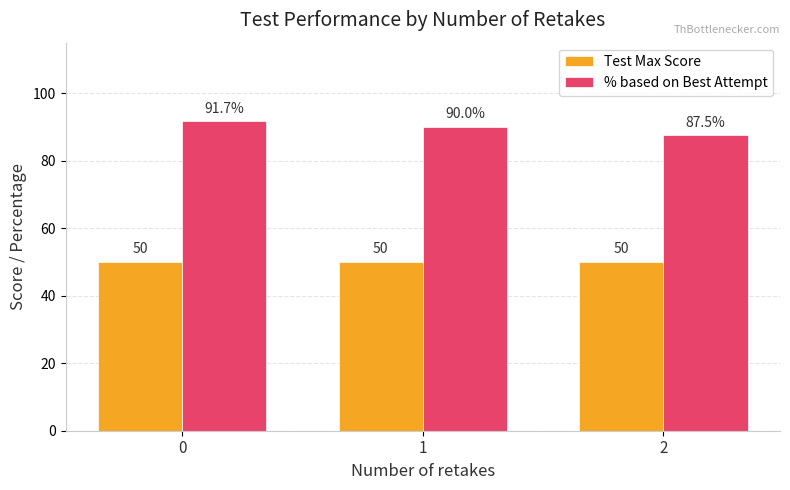

Reading left to right, extract all data points from this chart.

Test Max Score: 50.0	50.0	50.0
% based on Best Attempt: 91.7	90.0	87.5